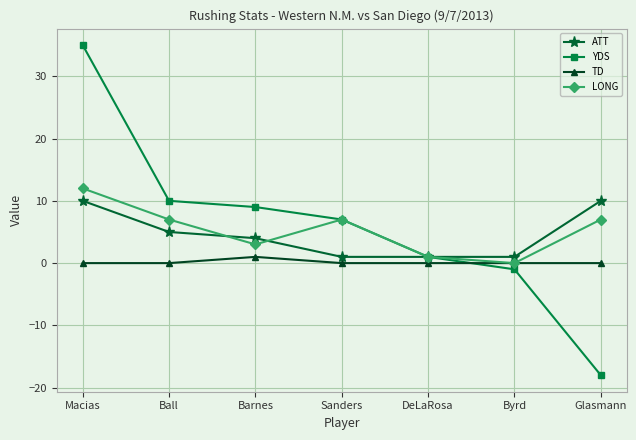

What is the value of the LONG point at the 2nd from the left?

7